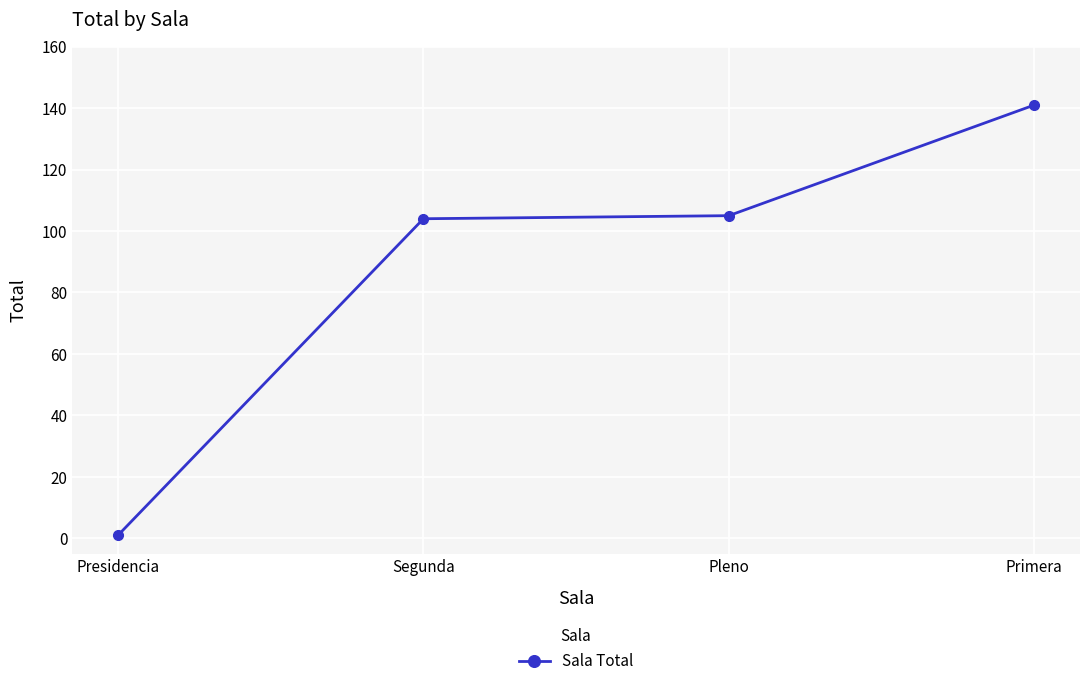

Which category has the lowest value across all series?

Presidencia